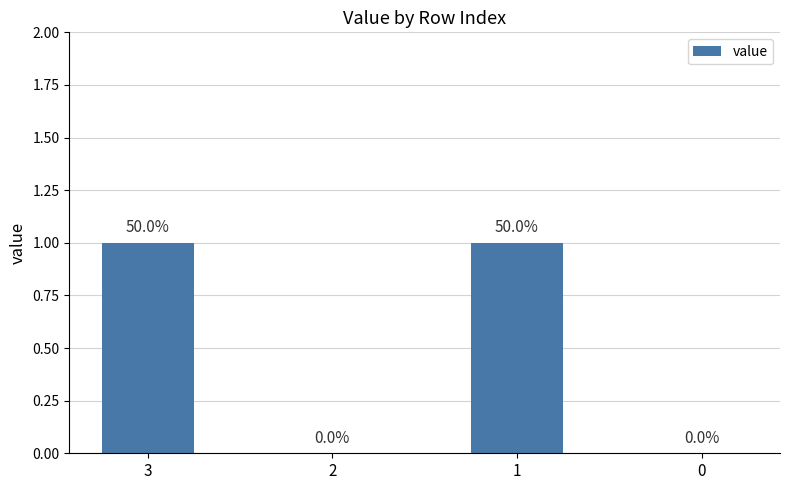

The value at 3 is 1. True or false?

True